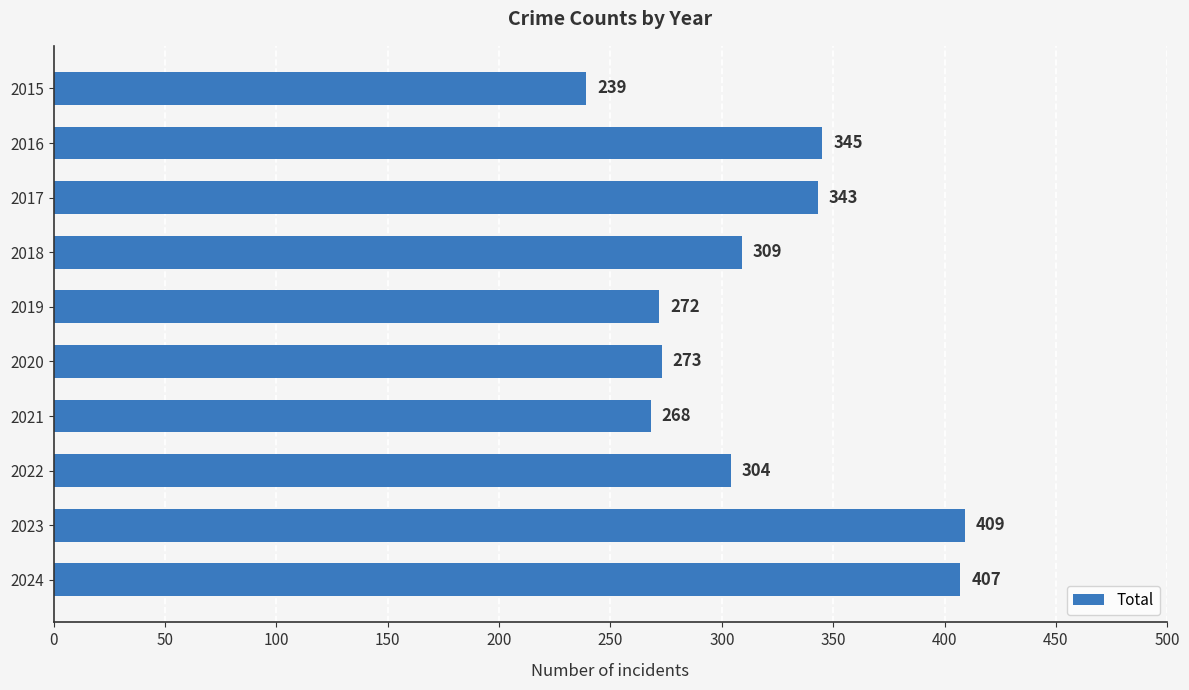

The value at 2016 is 345. True or false?

True